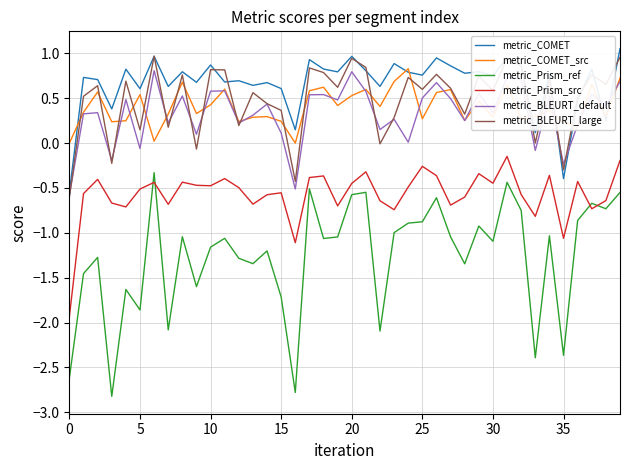

What is the difference between the second highest and minimum values in the metric_Prism_ref series?

2.4